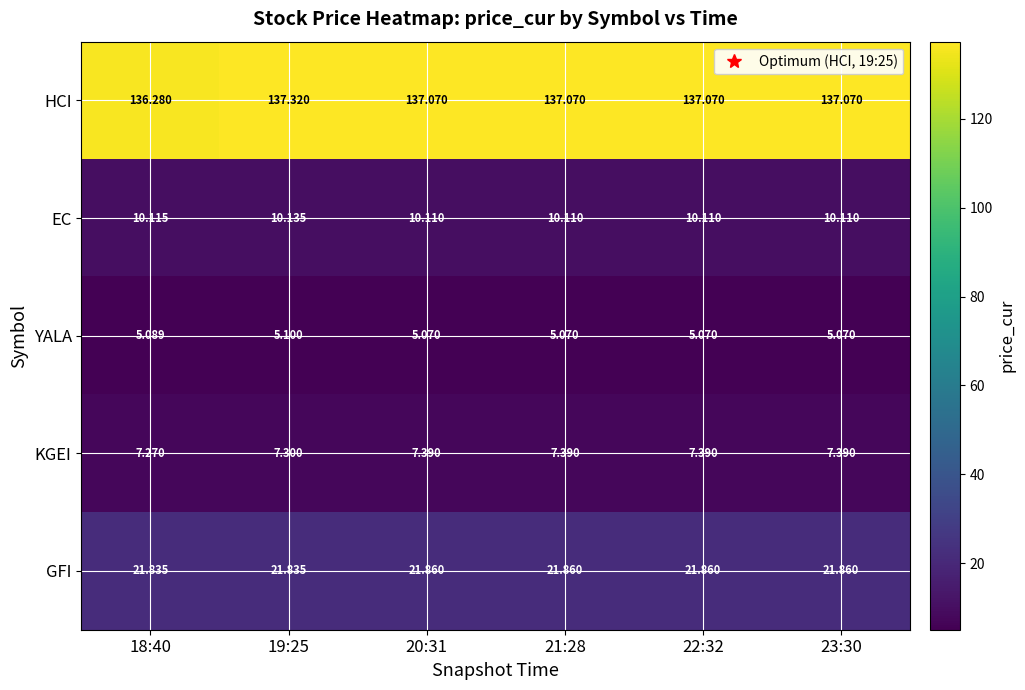

Is the value of HCI at 21:28 greater than the value of KGEI at 20:31?

Yes